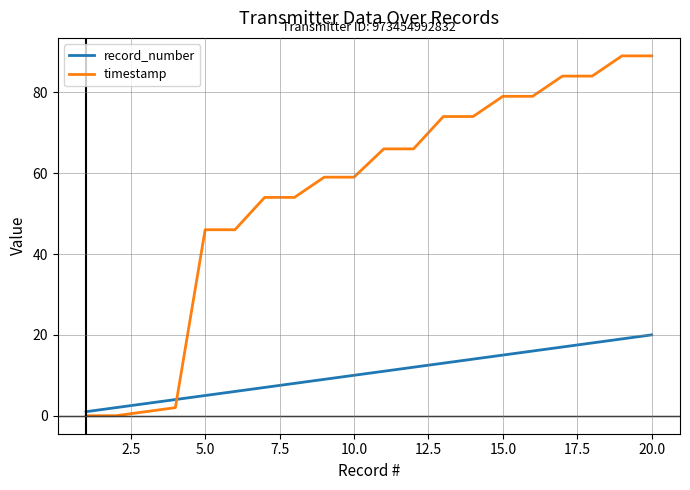

Which series has the largest range (max minus min)?

timestamp